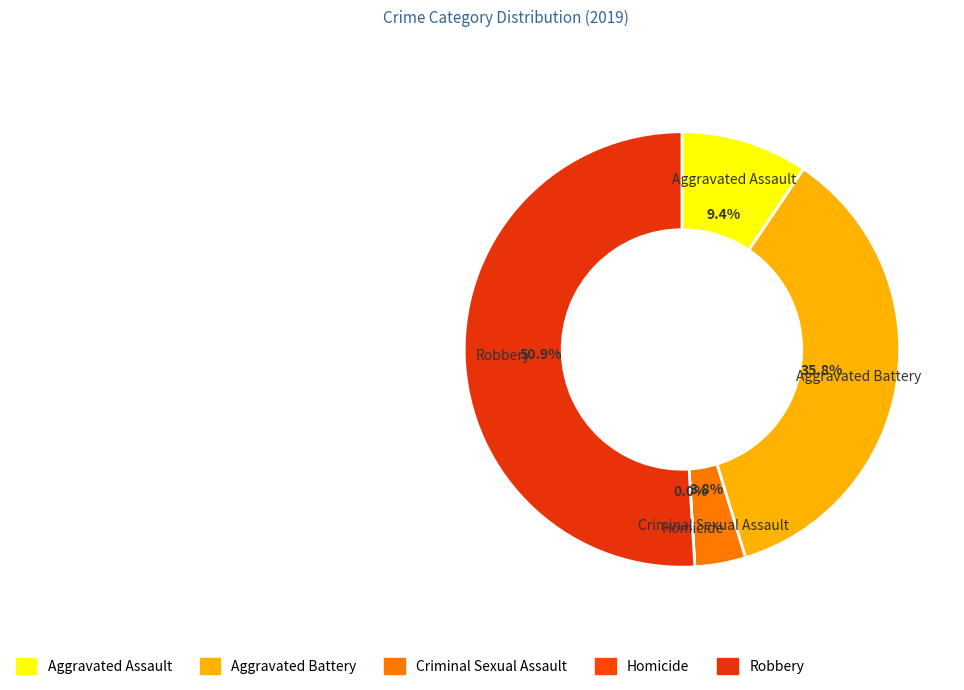

To the nearest percent, what is the difference between the largest and smallest slice percentages?

51%